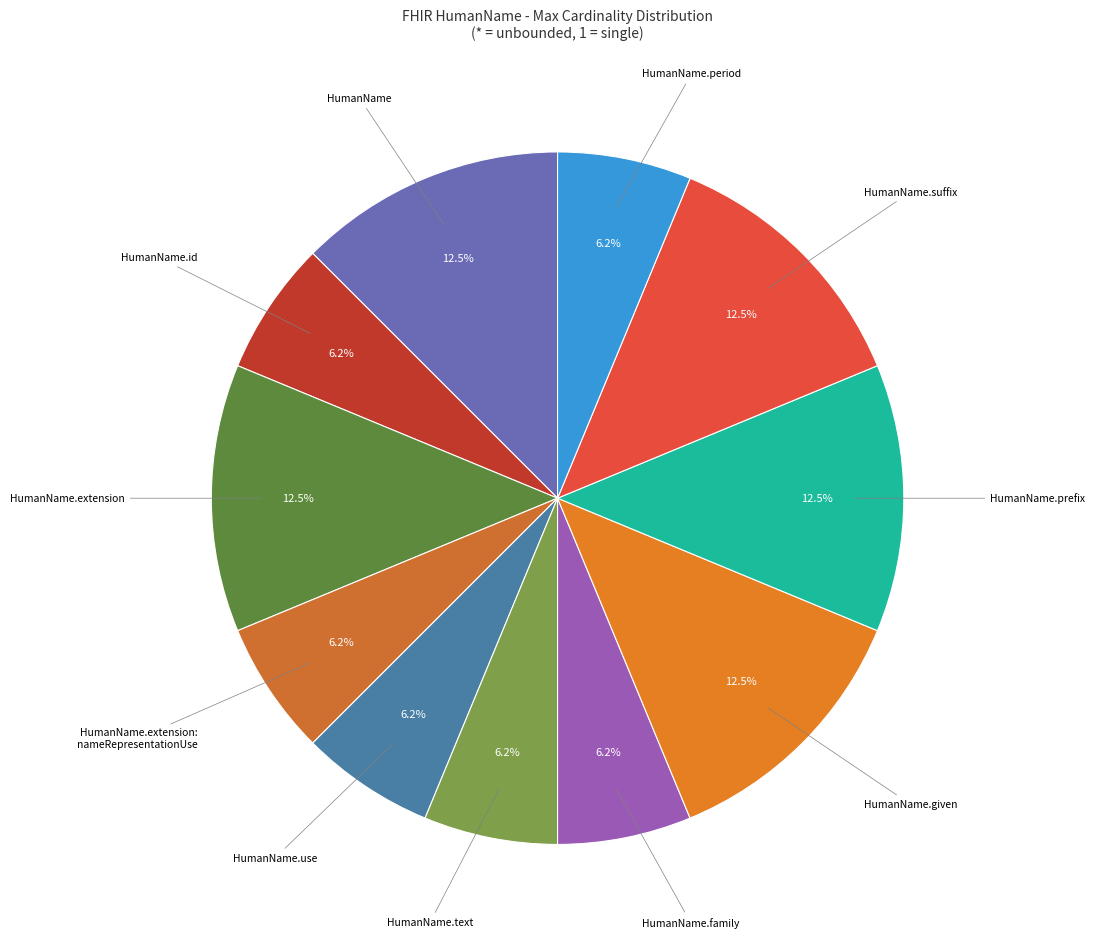

How many segments does this pie chart have?

11